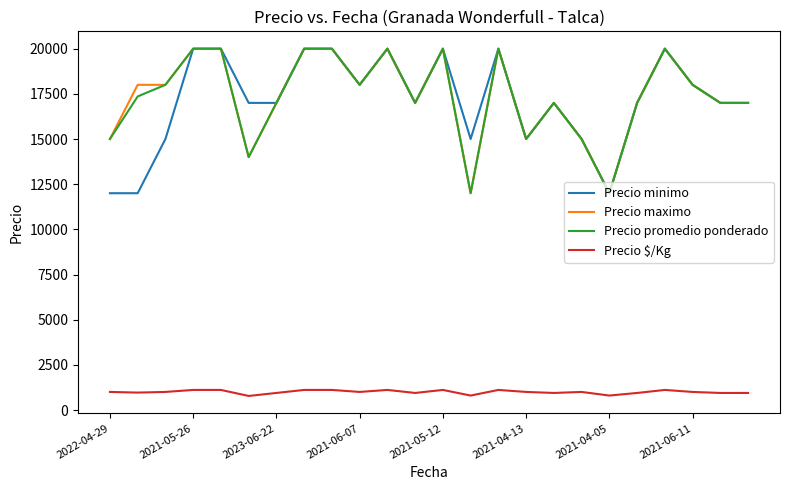

True or false: Precio $/Kg and Precio promedio ponderado cross at least once.

False